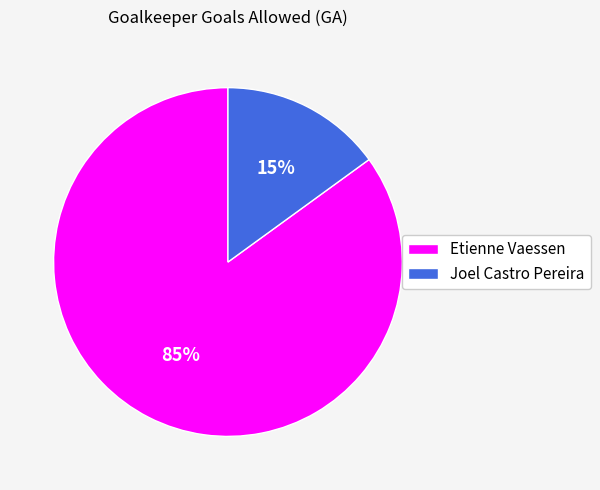

How many slices are in this pie chart?

2